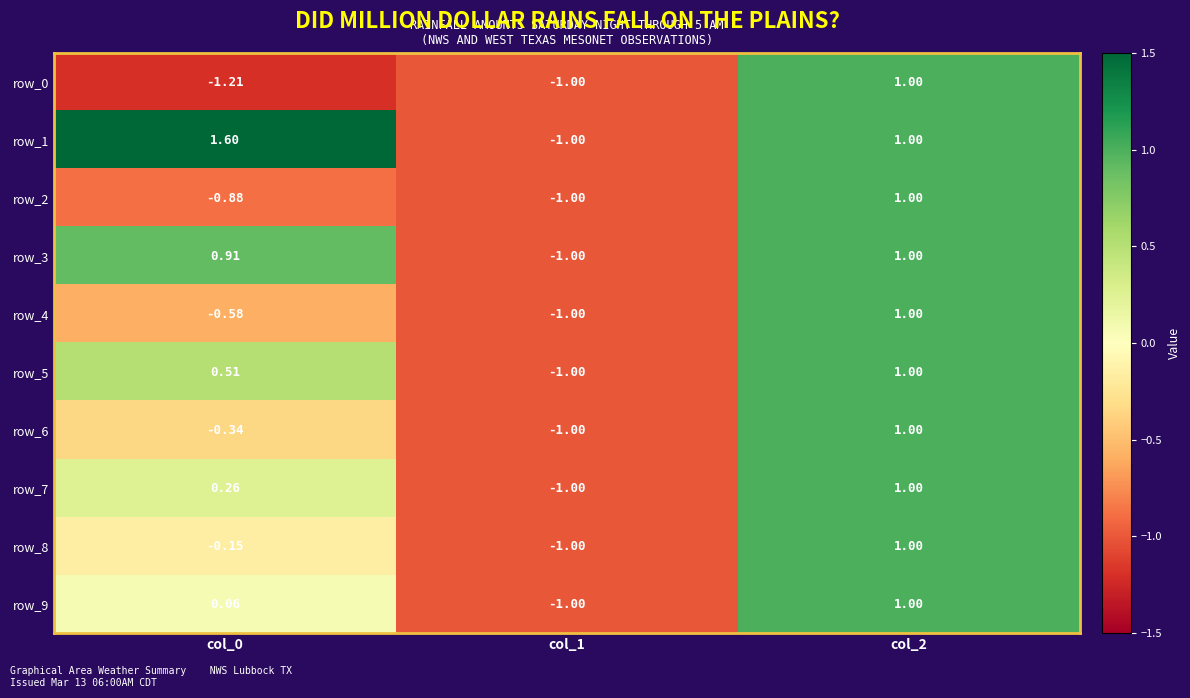

Which series has the largest total across all categories?

row_1